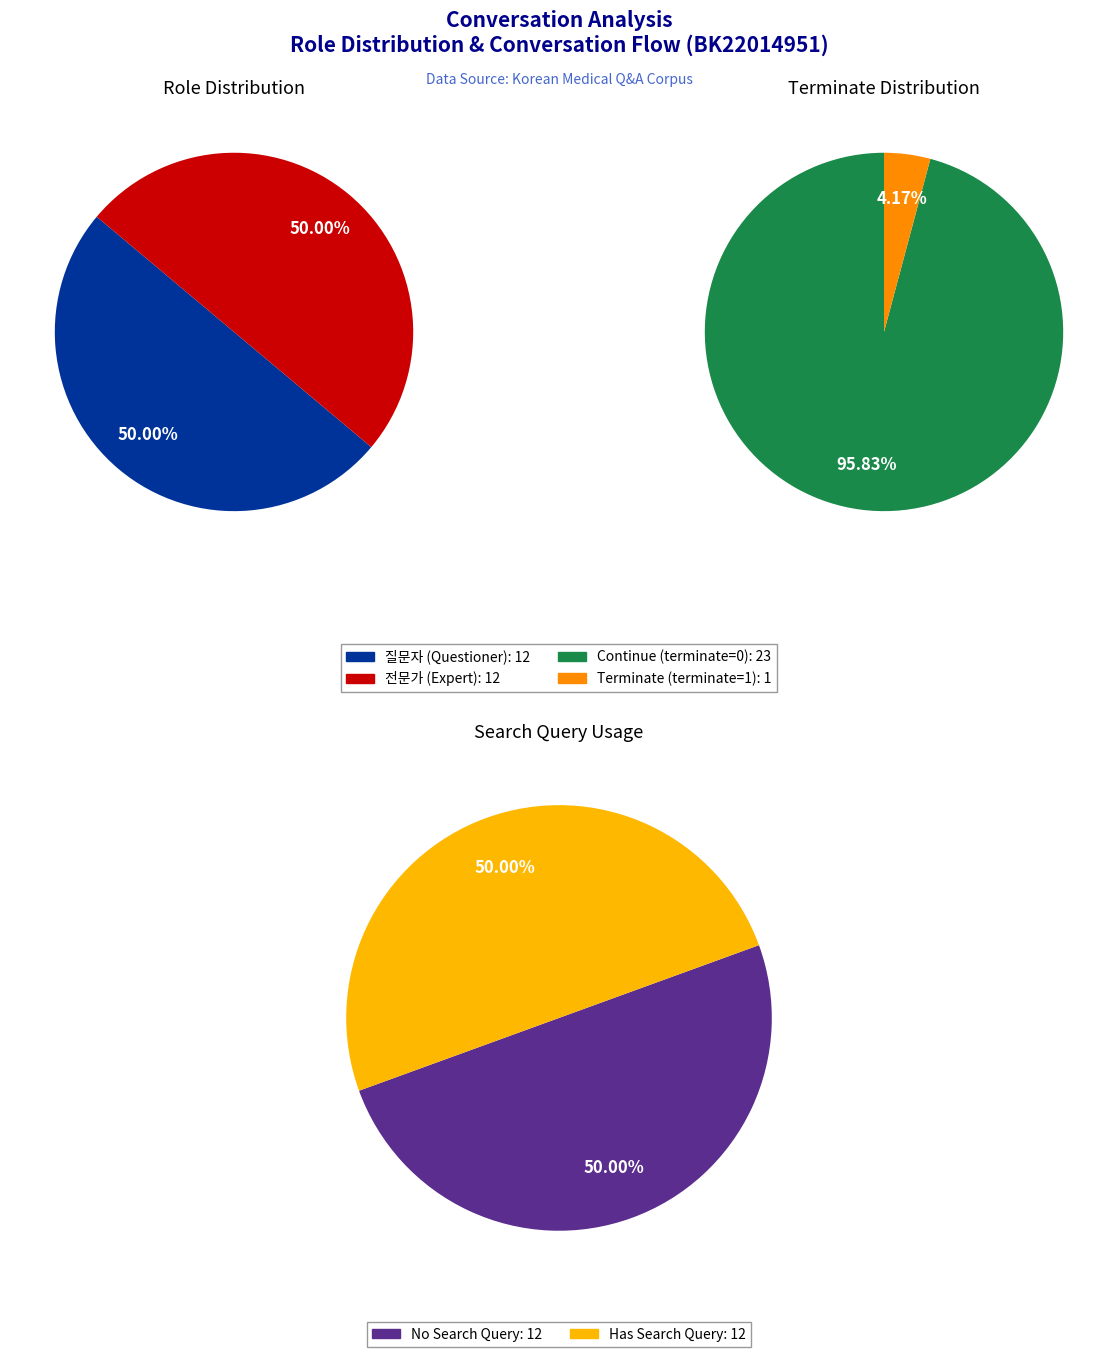

Is there any slice that represents more than half of the pie?

No